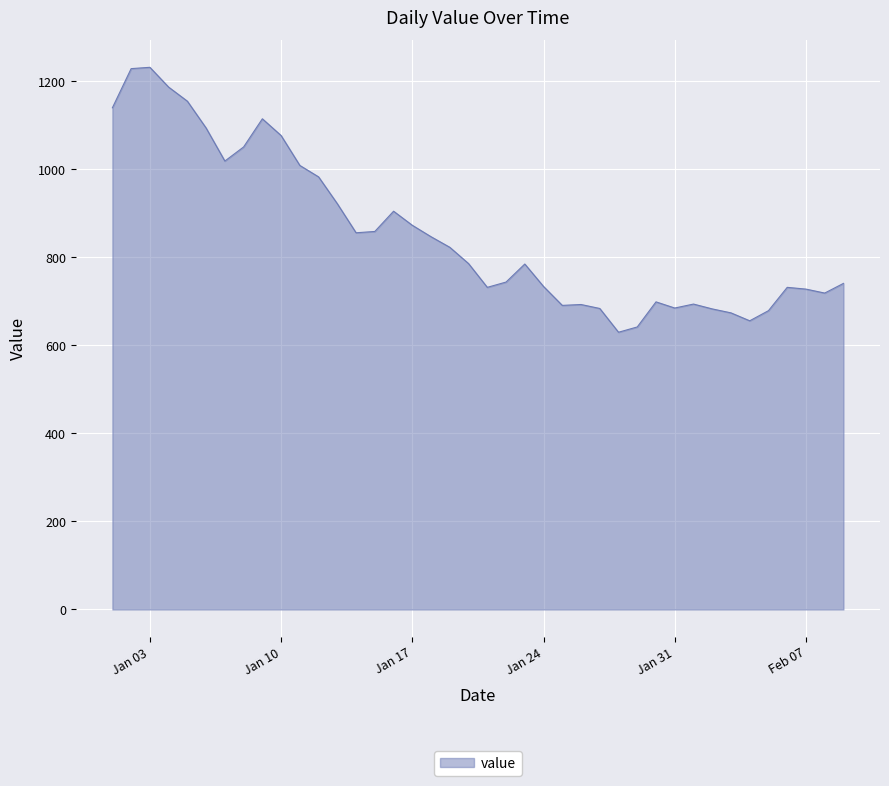

What is the minimum value shown in the chart?

630